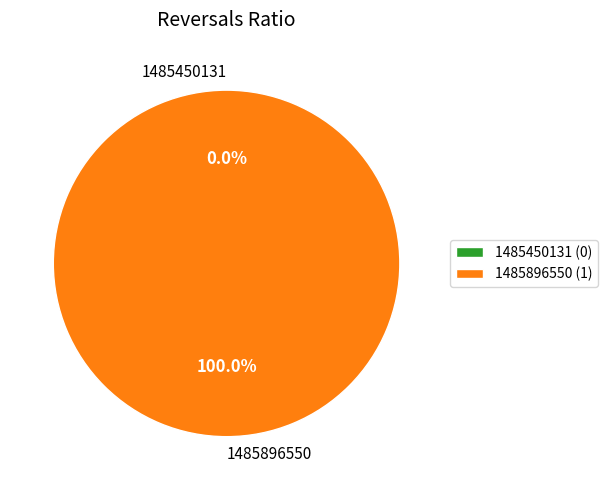

The 1485896550 slice represents 99% of the pie. True or false?

False